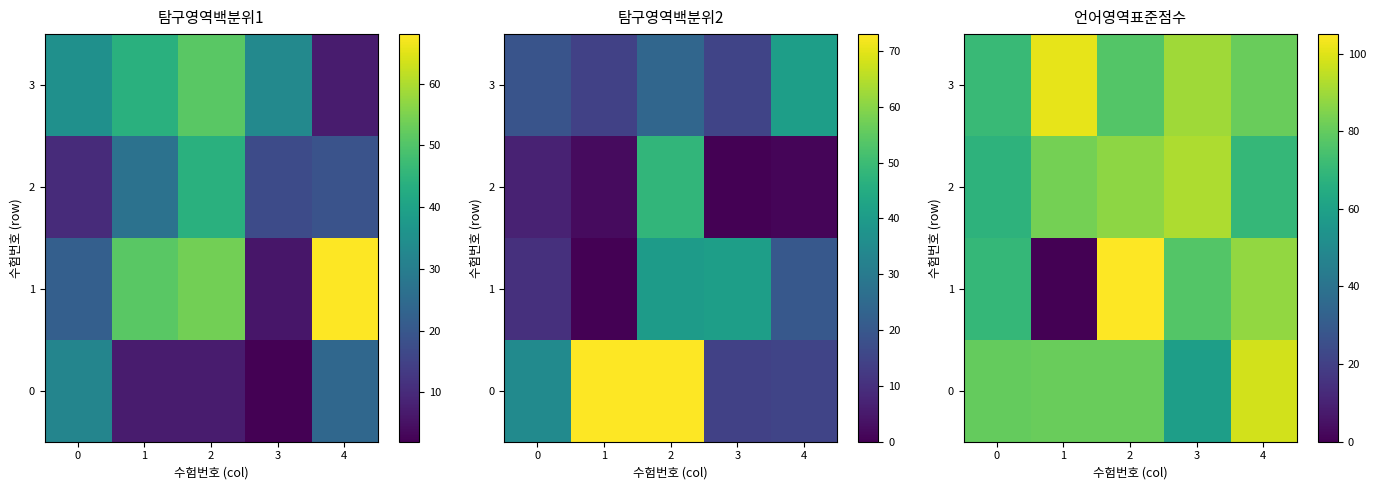

The 2 series shows 83 at 1. True or false?

True